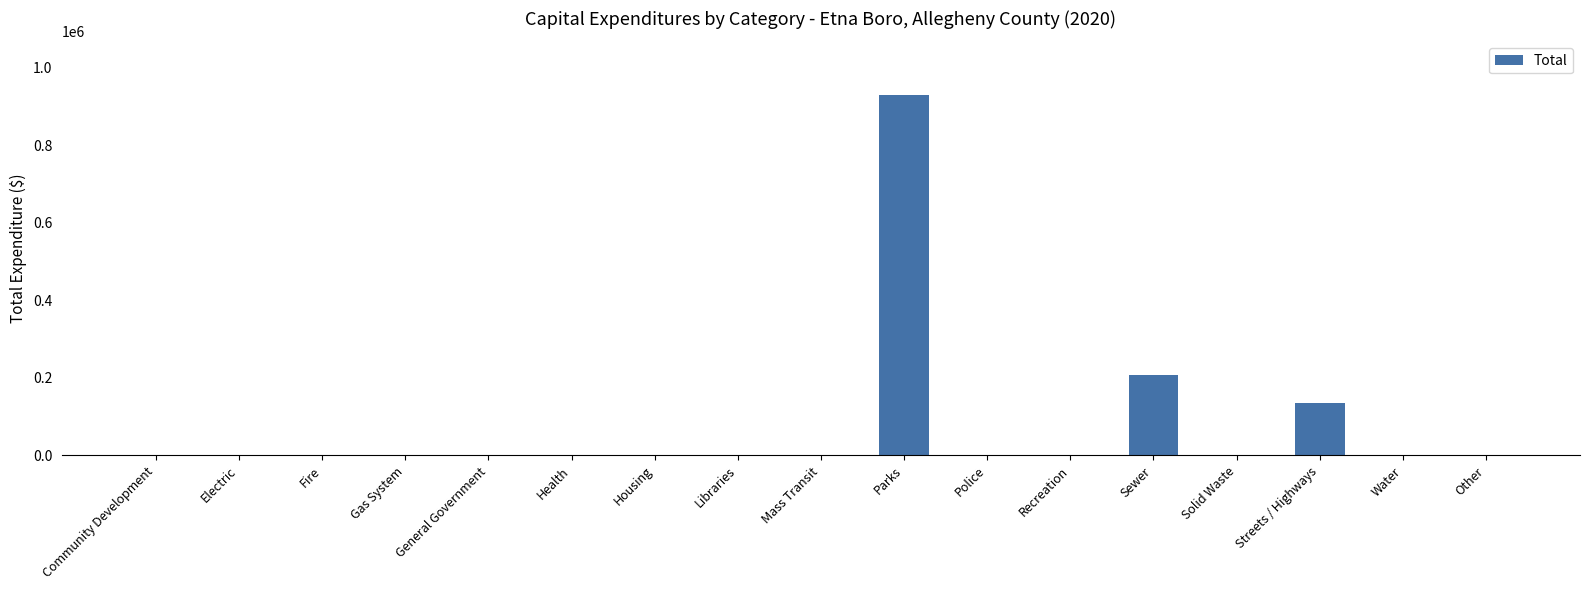

What is the maximum value shown in the chart?

928561